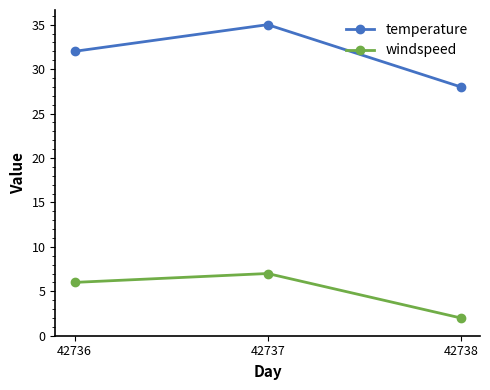

Reading left to right, what are all the values shown in this chart?

temperature: 32	35	28
windspeed: 6	7	2